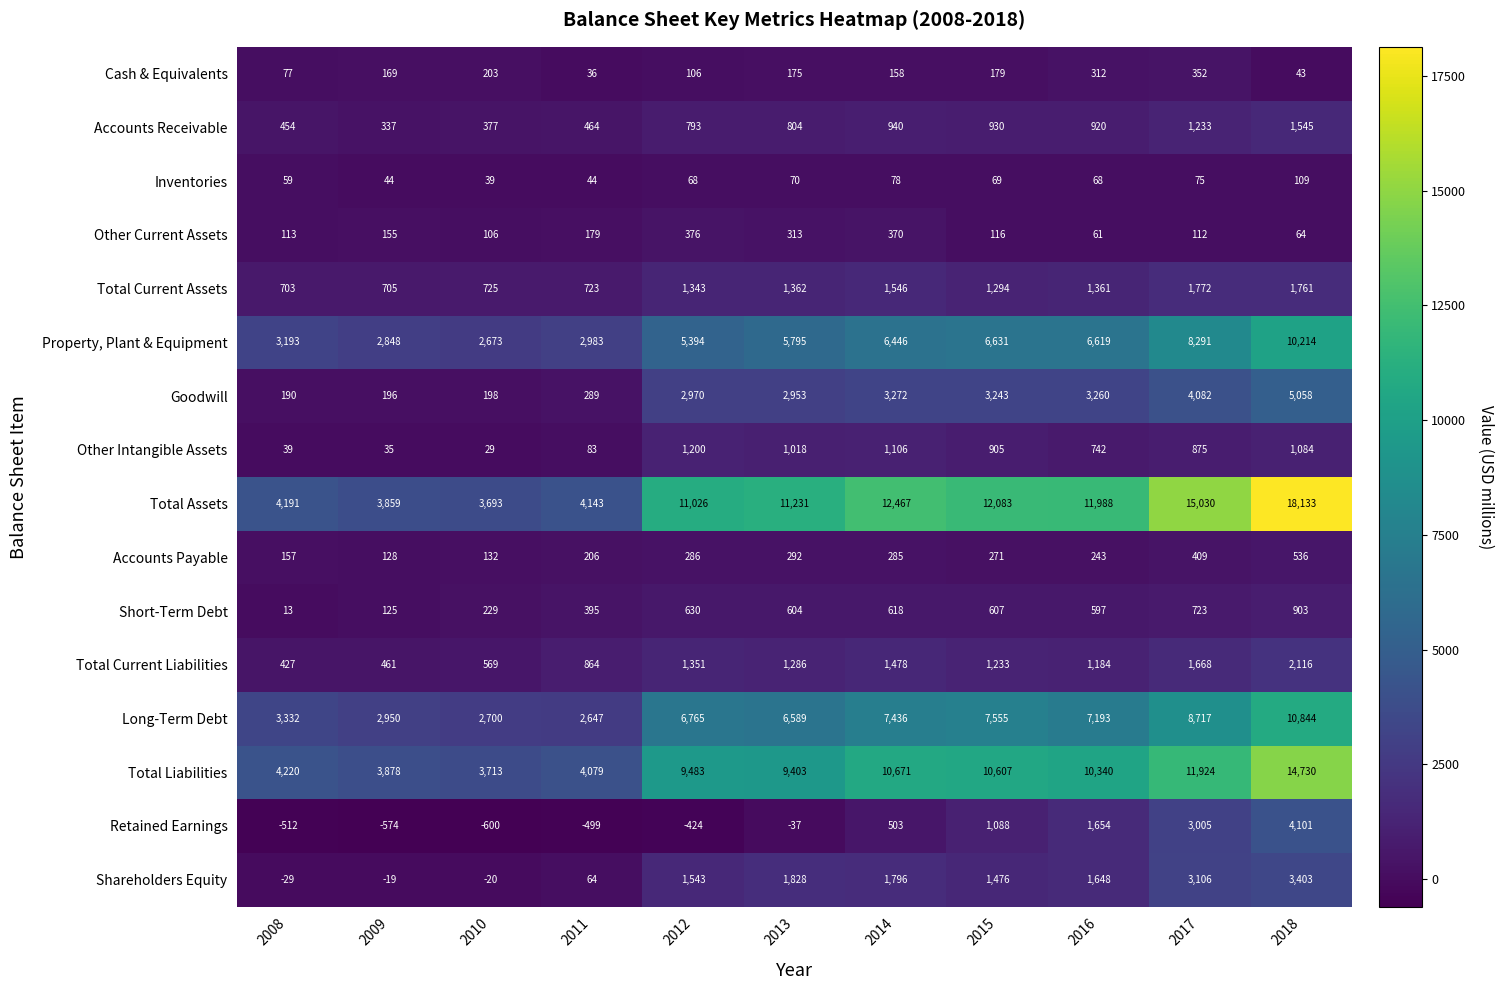

What is the difference between the maximum and minimum values in the Accounts Receivable series?

1208